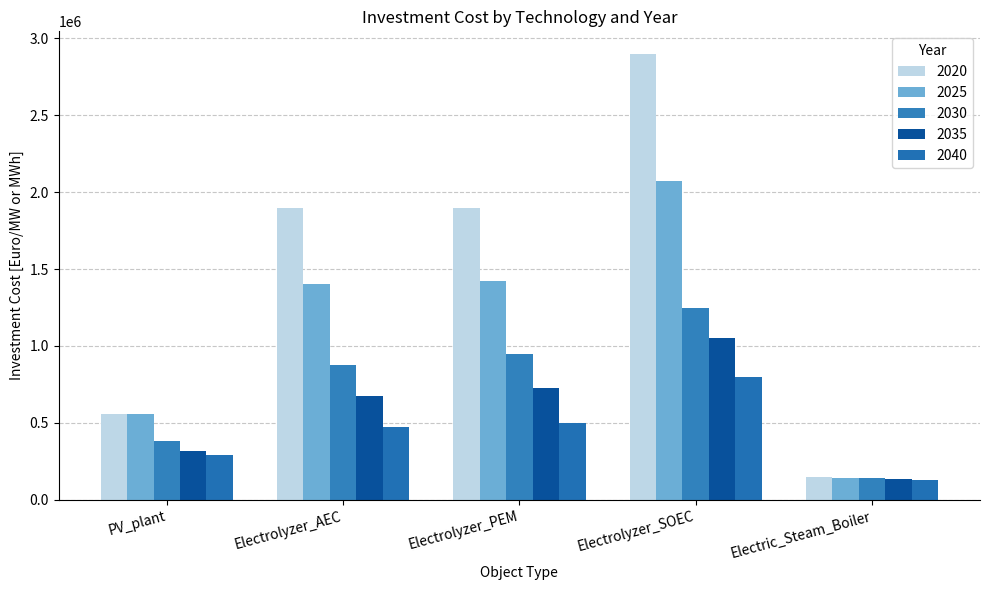

Which series has the largest total across all categories?

2020